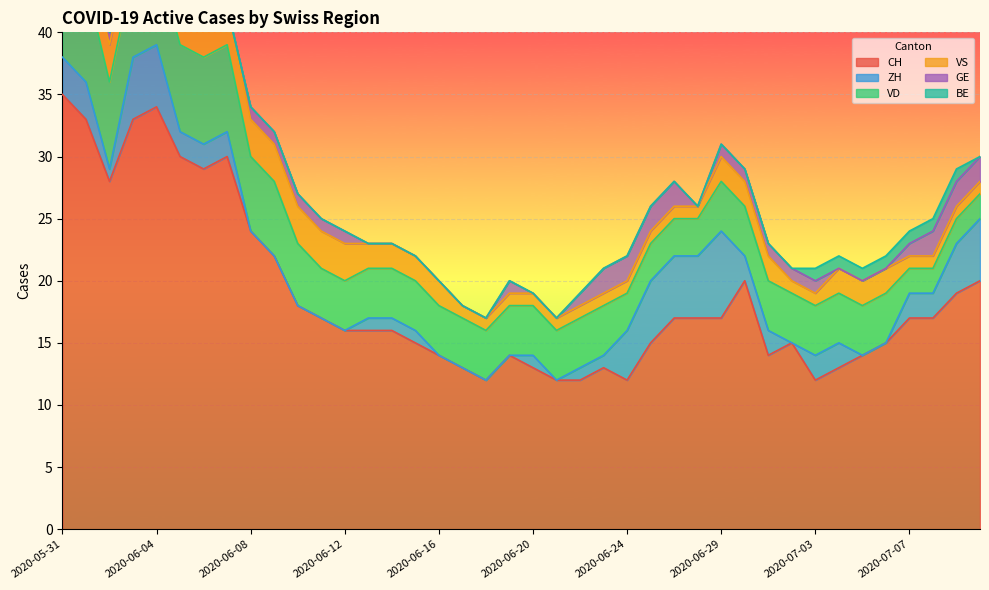

In ZH, how many points are lower than both neighbors (excluding endpoints)?

3